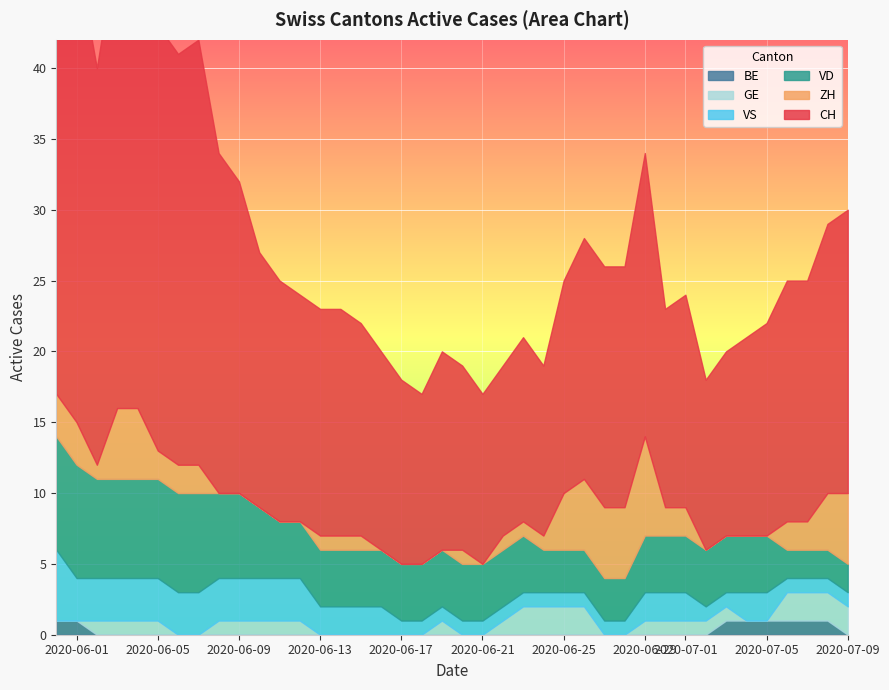

Reading left to right, list all the values displayed in this chart.

CH: 0=35	1=33	2=28	3=33	4=34	5=30	6=29	7=30	8=24	9=22	10=18	11=17	12=16	13=16	14=16	15=15	16=14	17=13	18=12	19=14	20=13	21=12	22=12	23=13	24=12	25=15	26=17	27=17	28=17	29=20	30=14	31=15	32=12	33=13	34=14	35=15	36=17	37=17	38=19	39=20
ZH: 0=3	1=3	2=1	3=5	4=5	5=2	6=2	7=2	8=0	9=0	10=0	11=0	12=0	13=1	14=1	15=1	16=0	17=0	18=0	19=0	20=1	21=0	22=1	23=1	24=1	25=4	26=5	27=5	28=5	29=7	30=2	31=2	32=0	33=0	34=0	35=0	36=2	37=2	38=4	39=5
VD: 0=8	1=8	2=7	3=7	4=7	5=7	6=7	7=7	8=6	9=6	10=5	11=4	12=4	13=4	14=4	15=4	16=4	17=4	18=4	19=4	20=4	21=4	22=4	23=4	24=3	25=3	26=3	27=3	28=3	29=4	30=4	31=4	32=4	33=4	34=4	35=4	36=2	37=2	38=2	39=2
VS: 0=5	1=3	2=3	3=3	4=3	5=3	6=3	7=3	8=3	9=3	10=3	11=3	12=3	13=2	14=2	15=2	16=2	17=1	18=1	19=1	20=1	21=1	22=1	23=1	24=1	25=1	26=1	27=1	28=1	29=2	30=2	31=2	32=1	33=1	34=2	35=2	36=1	37=1	38=1	39=1
GE: 0=0	1=0	2=1	3=1	4=1	5=1	6=0	7=0	8=1	9=1	10=1	11=1	12=1	13=0	14=0	15=0	16=0	17=0	18=0	19=1	20=0	21=0	22=1	23=2	24=2	25=2	26=2	27=0	28=0	29=1	30=1	31=1	32=1	33=1	34=0	35=0	36=2	37=2	38=2	39=2
BE: 0=1	1=1	2=0	3=0	4=0	5=0	6=0	7=0	8=0	9=0	10=0	11=0	12=0	13=0	14=0	15=0	16=0	17=0	18=0	19=0	20=0	21=0	22=0	23=0	24=0	25=0	26=0	27=0	28=0	29=0	30=0	31=0	32=0	33=1	34=1	35=1	36=1	37=1	38=1	39=0